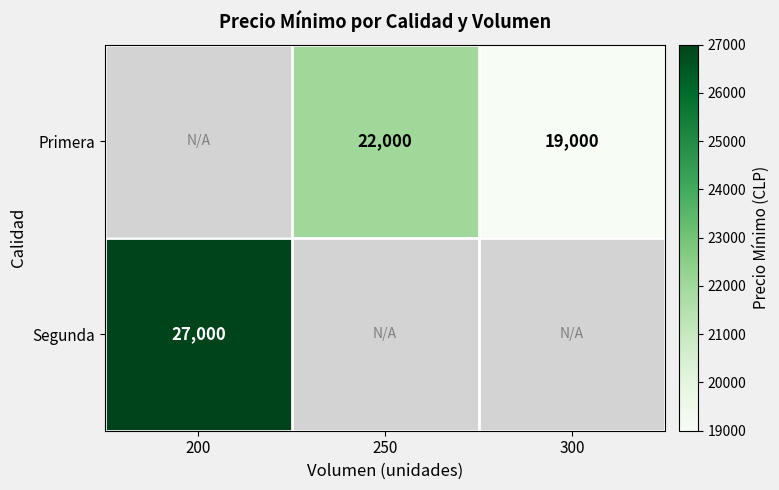

Is it true that Primera equals 22000 at 250?

True